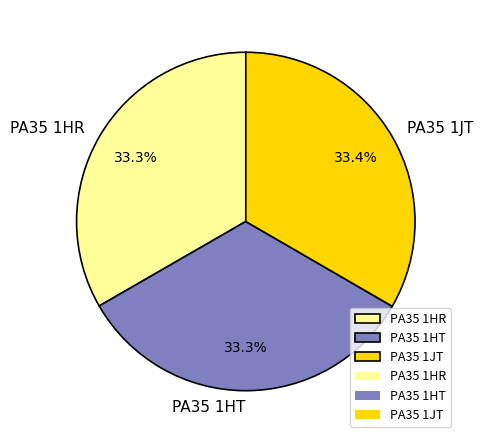

To the nearest percent, what percentage of the pie is PA35 1HT?

33%